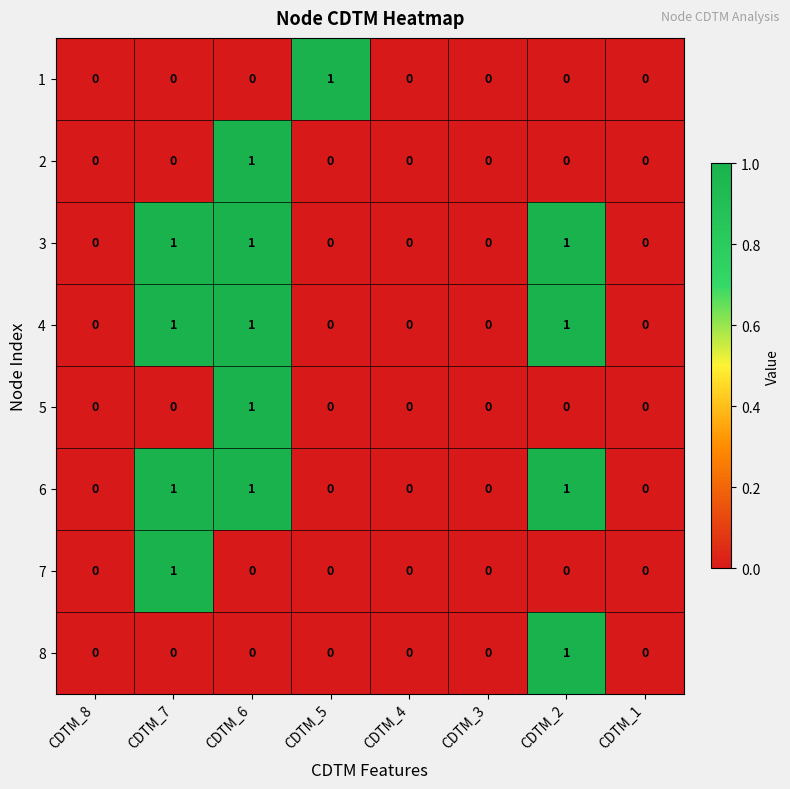

Is the value of 3 at CDTM_2 greater than the value of 6 at CDTM_1?

Yes